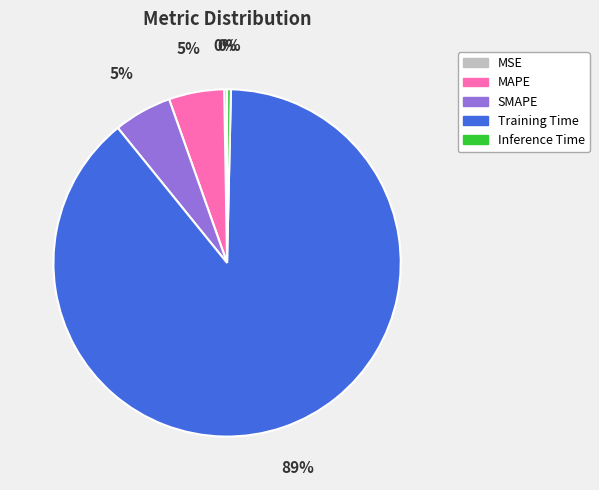

Is the sum of MAPE and Training Time greater than half?

Yes